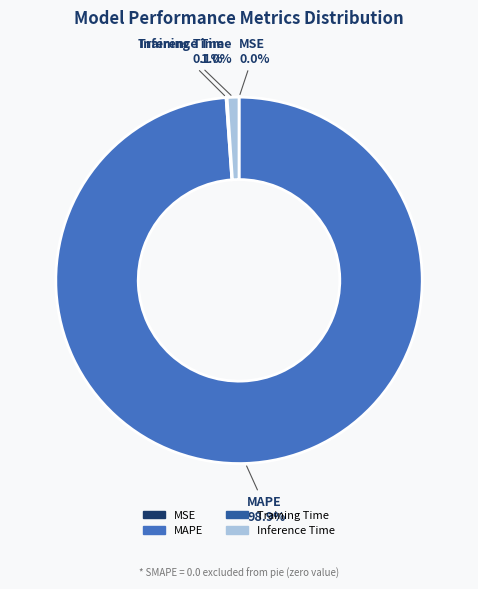

Is there a majority slice in this chart?

Yes